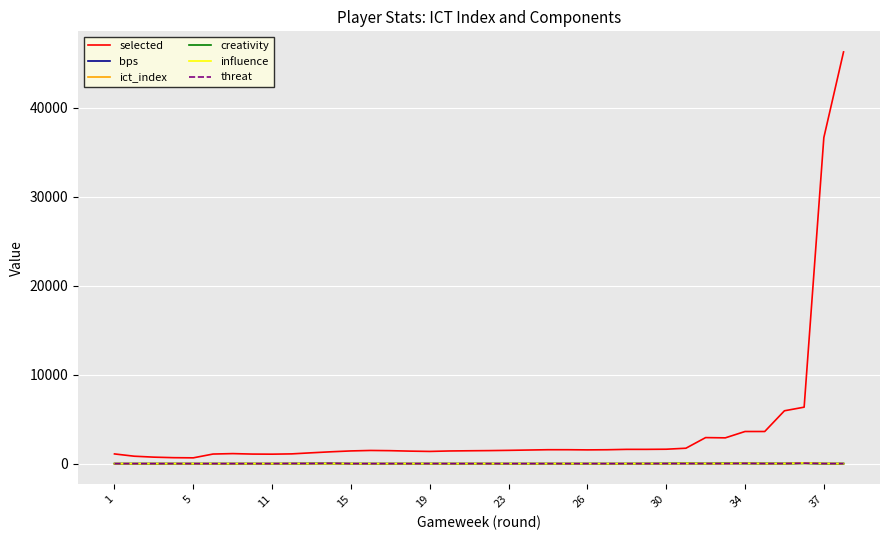

Which series has the widest spread of values?

selected